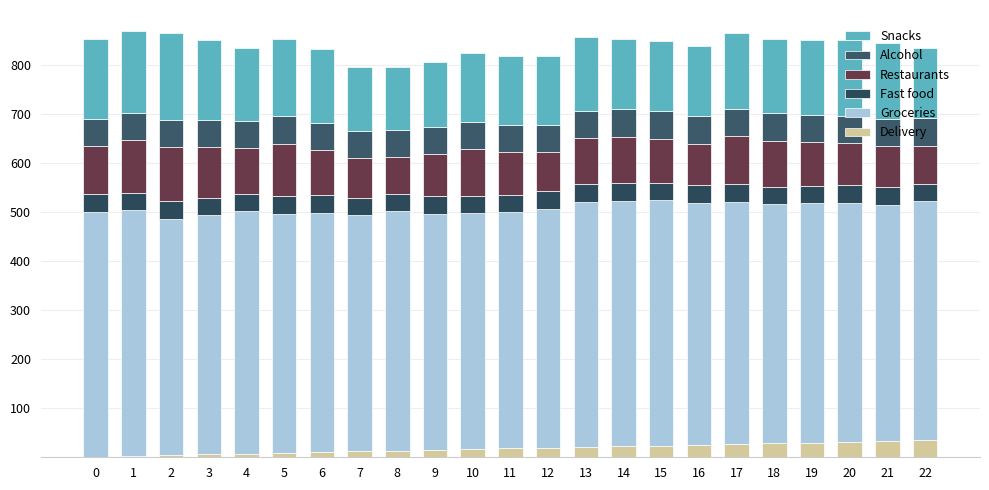

What is the difference between the second highest and second lowest values in the Delivery series?

29.9